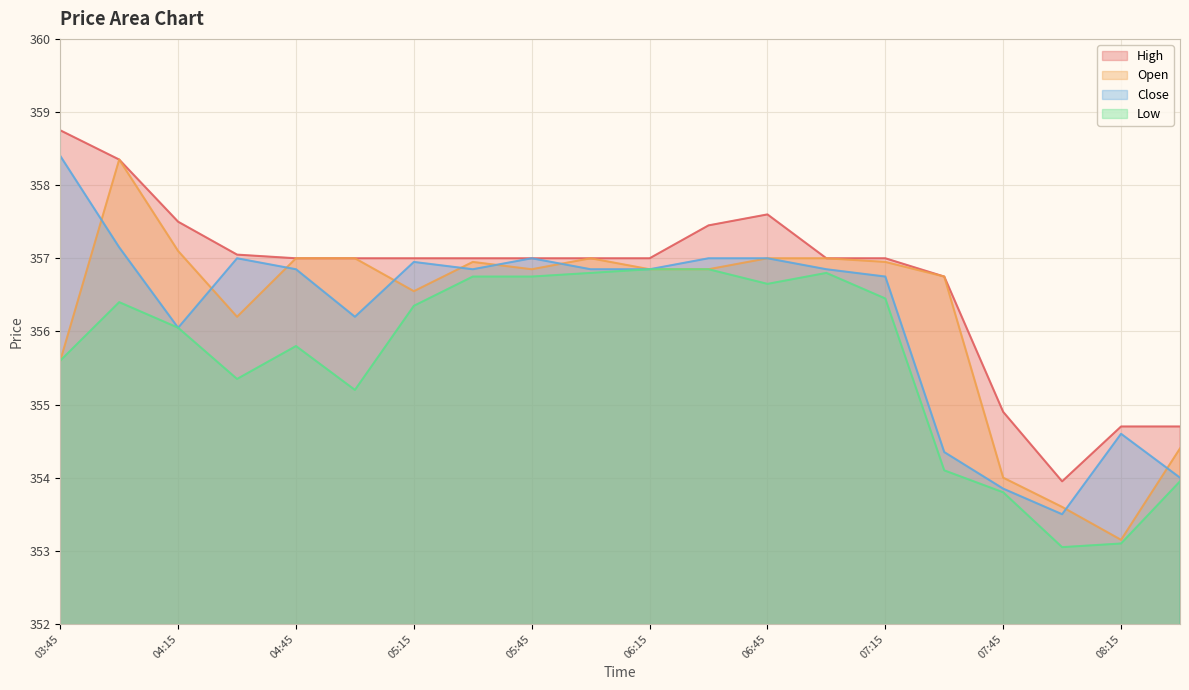

At which category is the sum across all series the highest?

2025-08-22 04:00